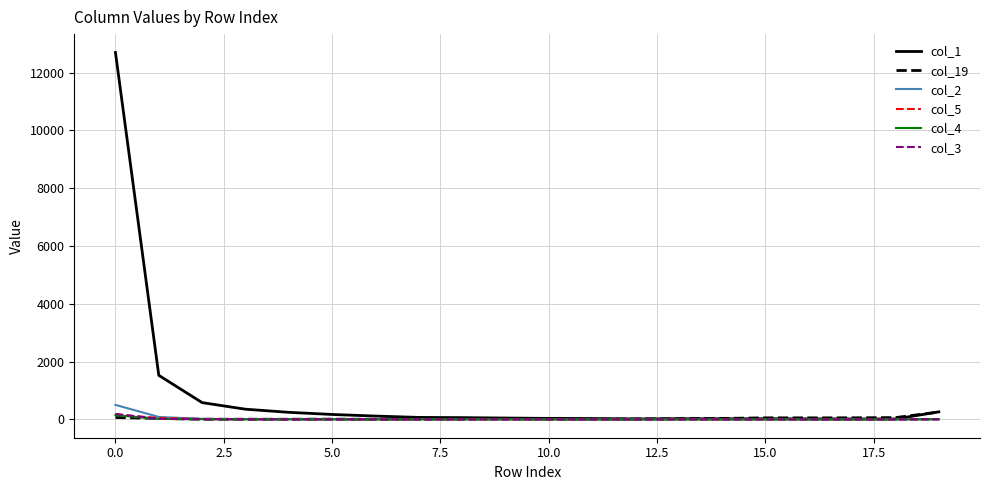

What is the maximum value shown in the chart?

12701